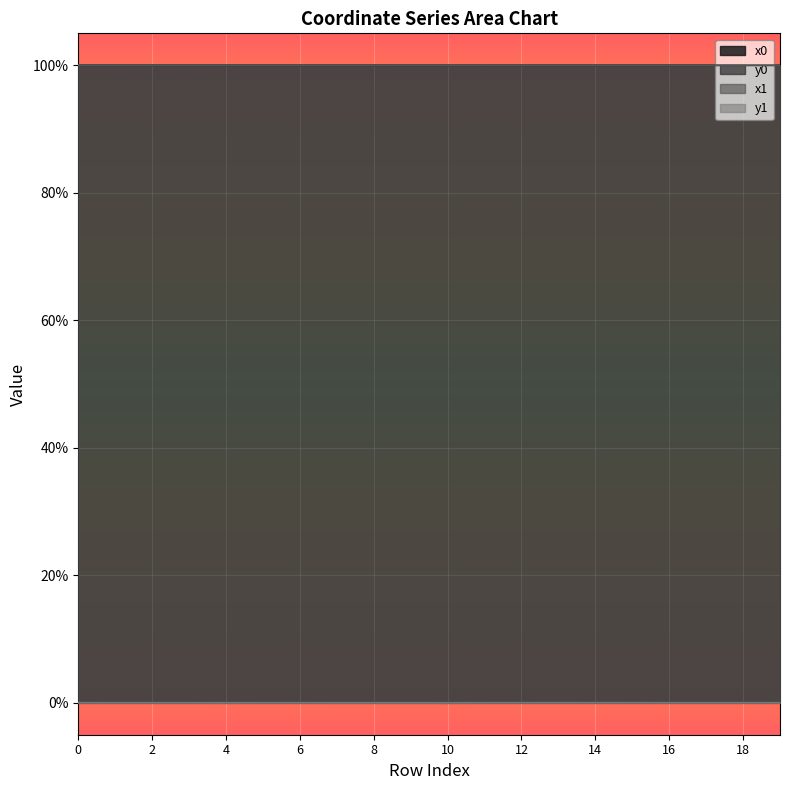

What is the maximum value for x1?

1.0